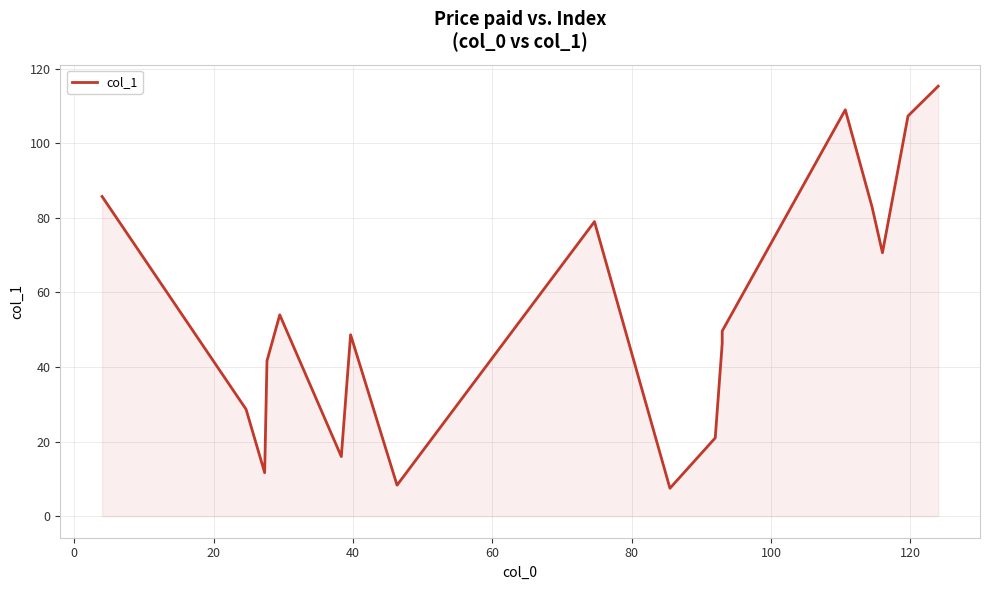

Does the chart display data point markers on the line(s)?

No